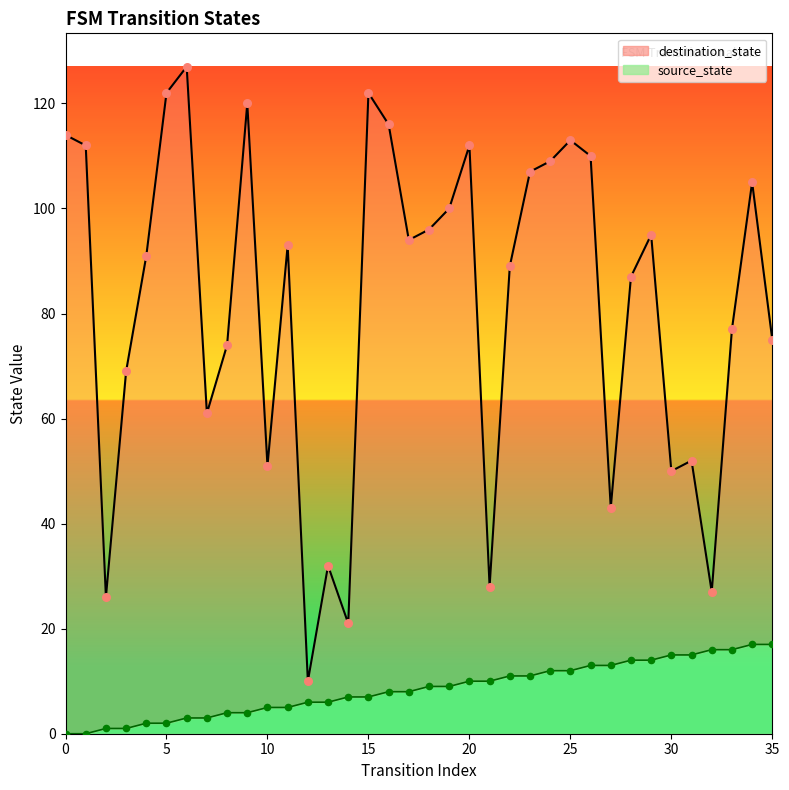

Which series reaches the minimum Y coordinate?

source_state